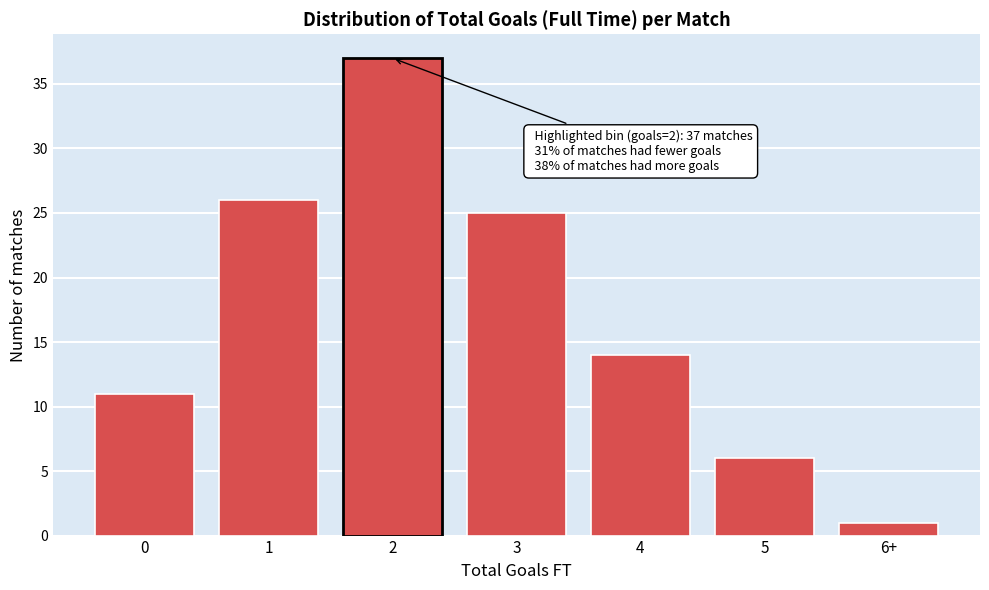

Reading left to right, transcribe all the data shown in this chart.

11	26	37	25	14	6	1